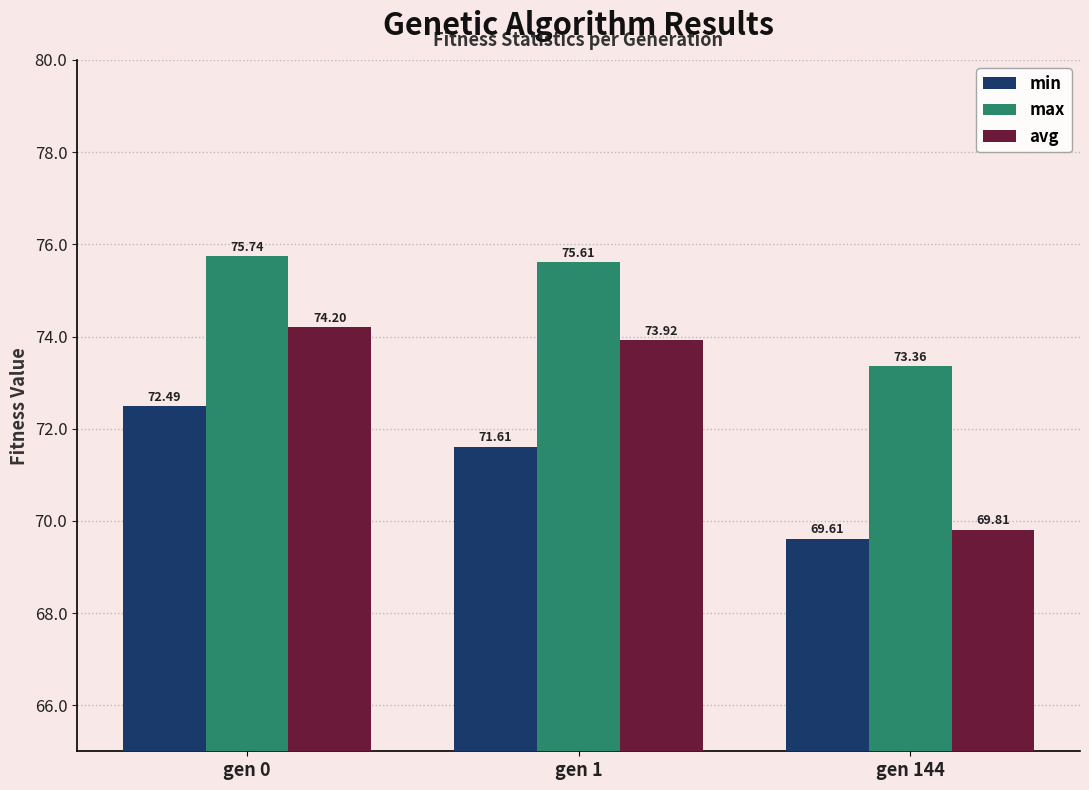

What are all the series names shown in the legend?

min, max, avg